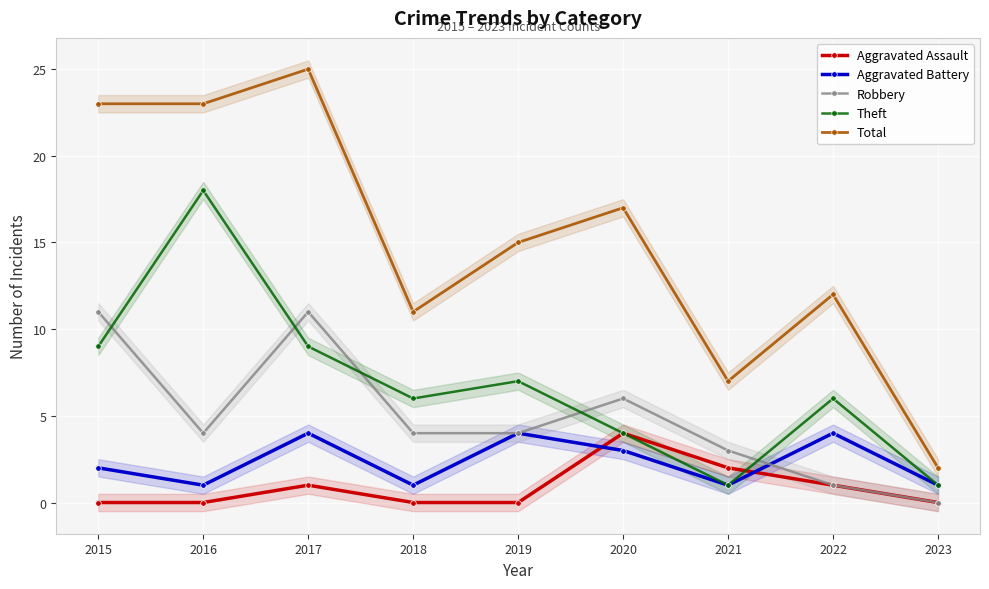

Reading right to left, what are all the values shown in this chart?

Aggravated Assault: 0	1	2	4	0	0	1	0	0
Aggravated Battery: 1	4	1	3	4	1	4	1	2
Robbery: 0	1	3	6	4	4	11	4	11
Theft: 1	6	1	4	7	6	9	18	9
Total: 2	12	7	17	15	11	25	23	23